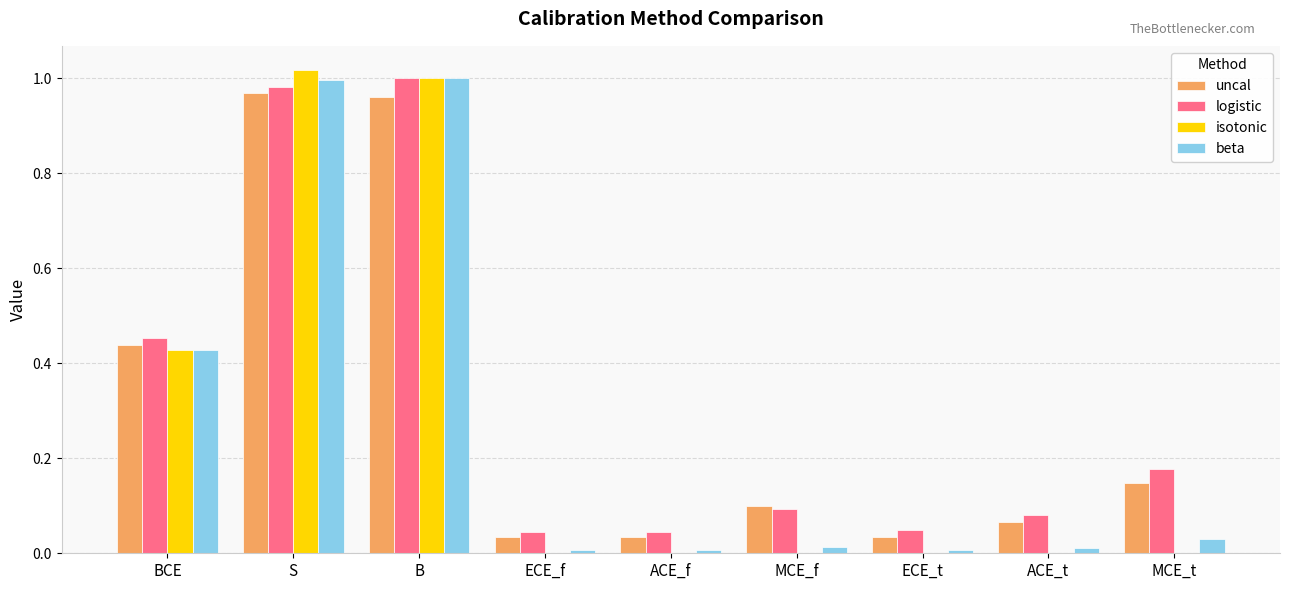

What is the sum of all uncal values?

2.8